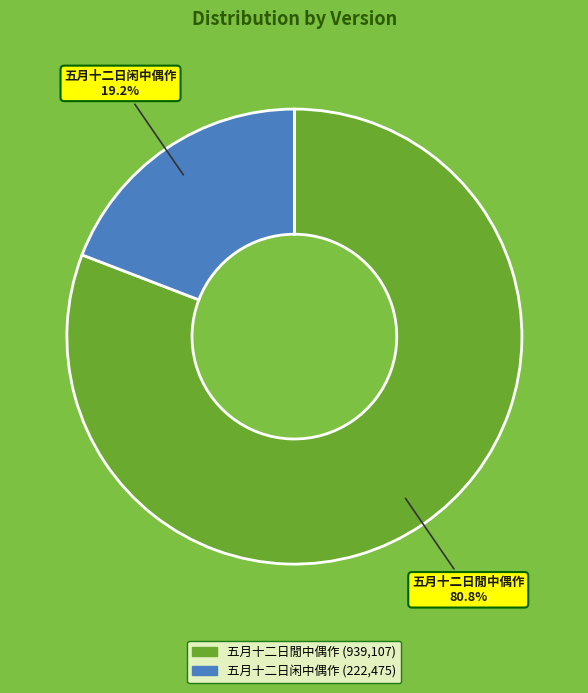

What is the ratio of the value at 五月十二日闲中偶作 to the value at 五月十二日閒中偶作?

0.2